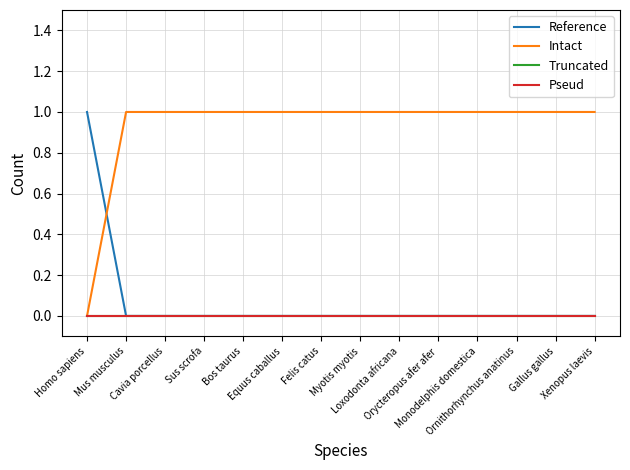

True or false: Reference has a value of 0 at Equus caballus.

True